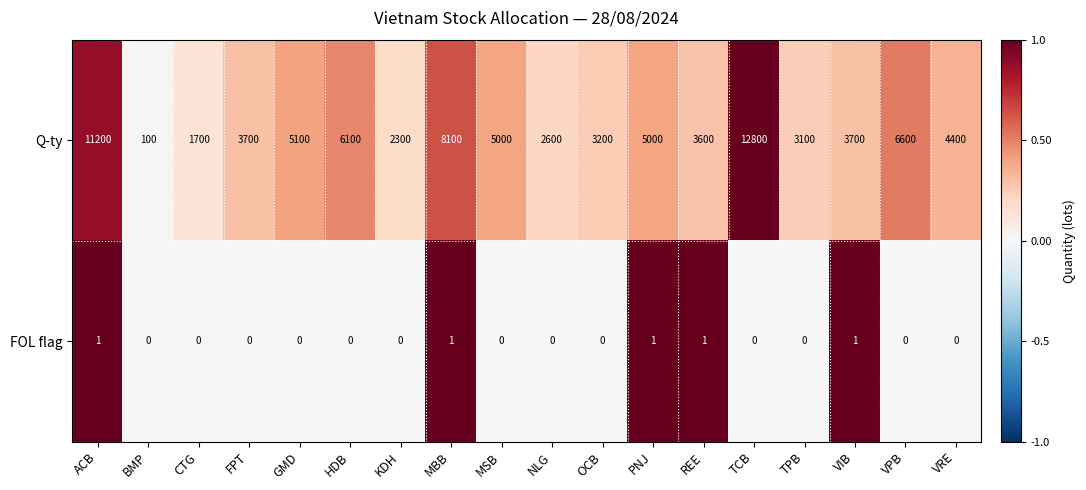

What is the total value across all series at ACB?

11201